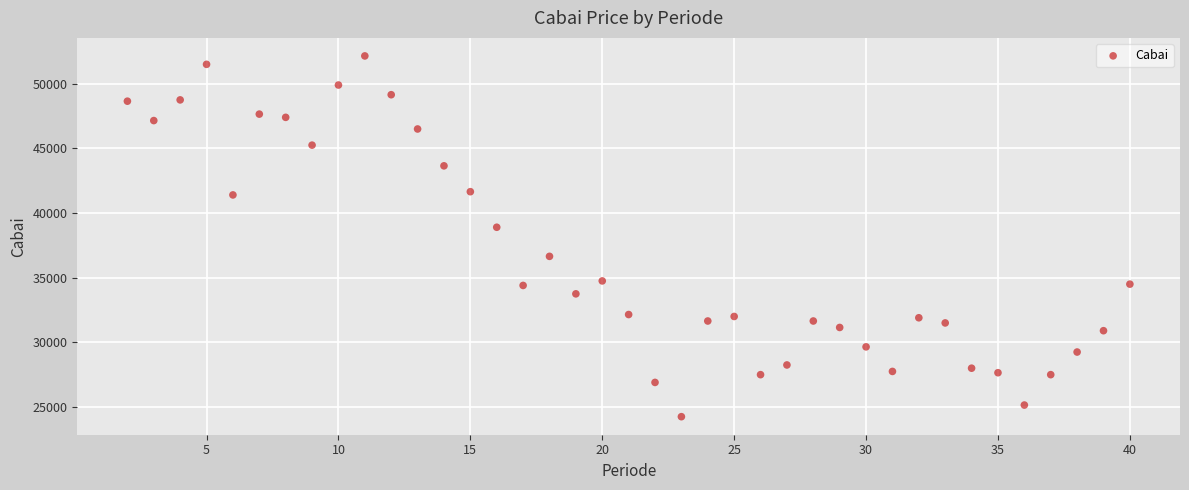

What is the range of X values (max minus min)?

38